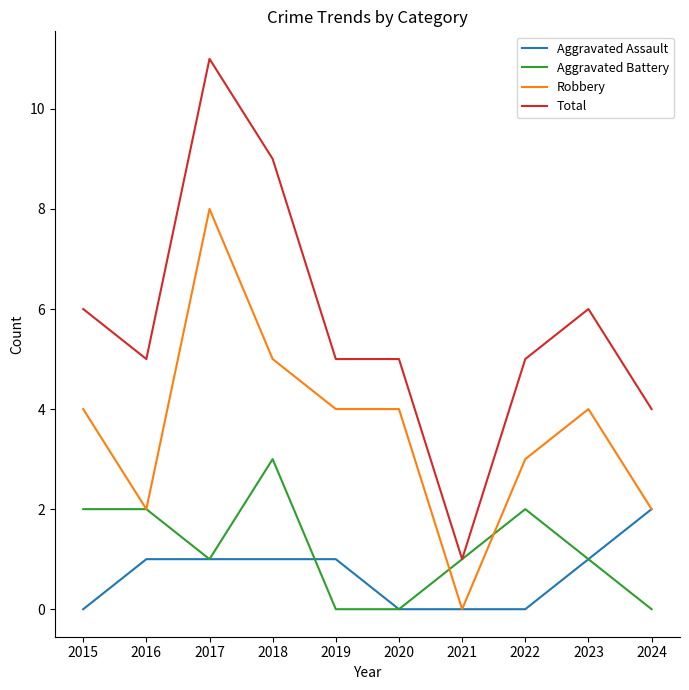

Which series changed the most between 2017 and 2024?

Total